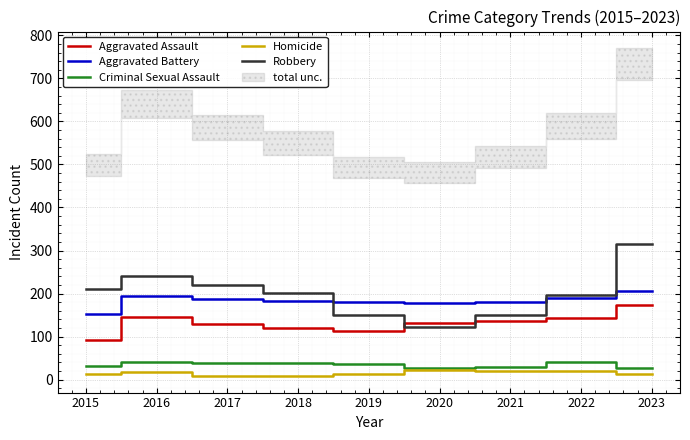

What is the lowest value of the Criminal Sexual Assault series?

27